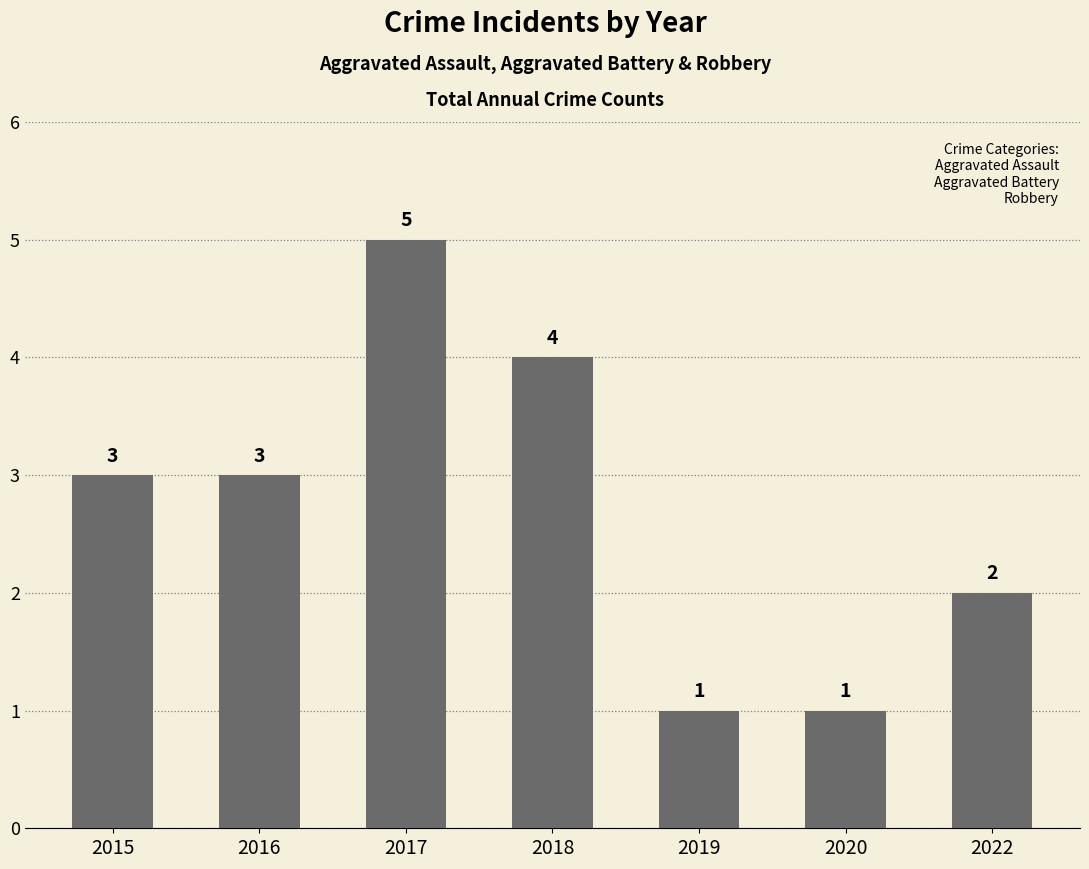

The value at 2017 is 9. True or false?

False